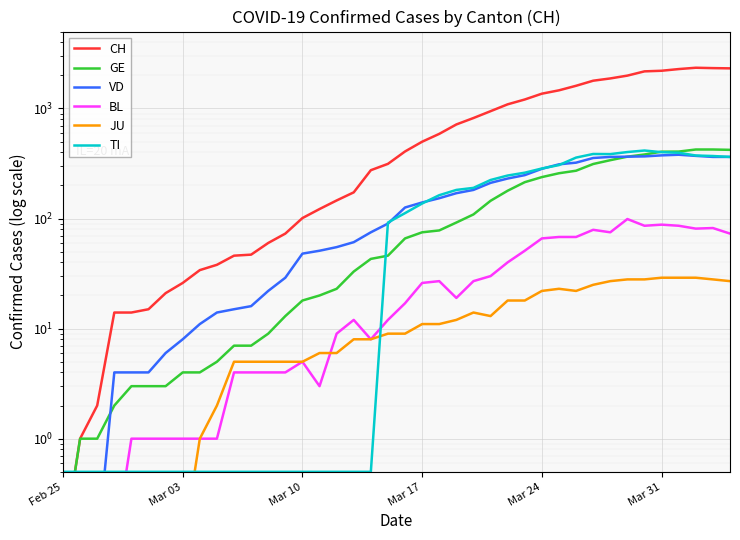

True or false: VD and JU intersect in this chart.

False